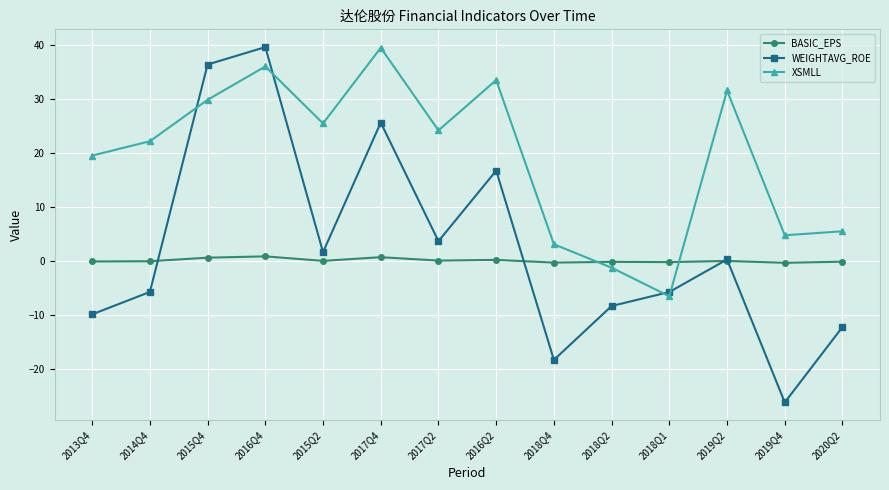

What are all the series names shown in the legend?

BASIC_EPS, WEIGHTAVG_ROE, XSMLL